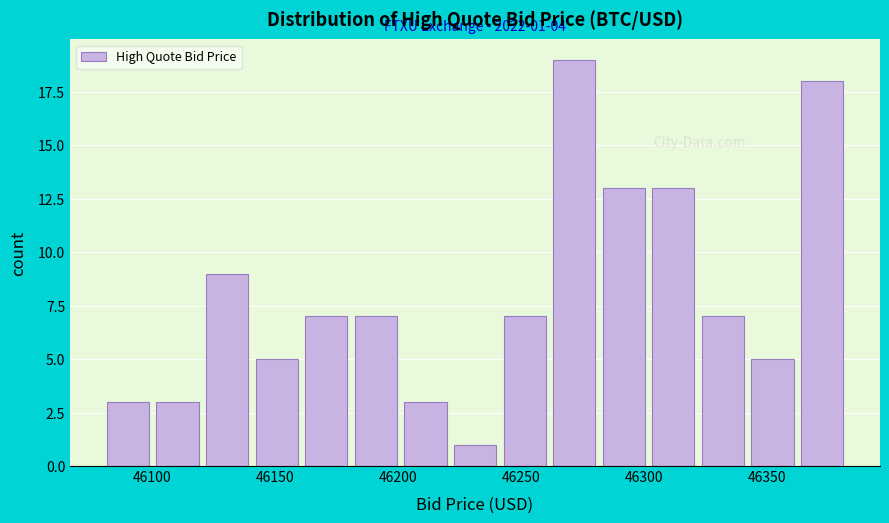

Which range on the x-axis has the tallest bar?

46260 to 46280